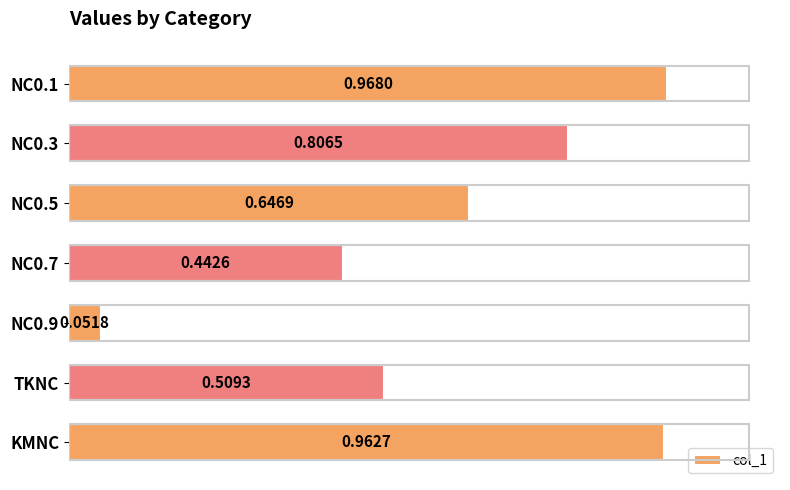

What is the label of the 7th bar from the top?

KMNC